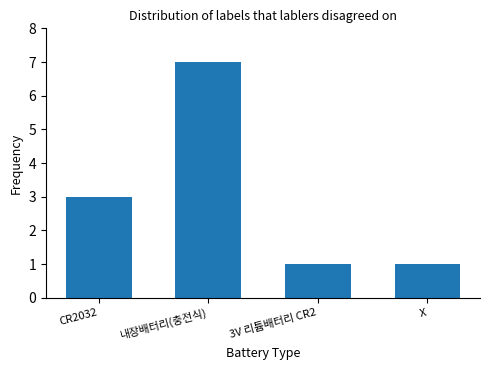

Reading left to right, what are all the values shown in this chart?

3	7	1	1